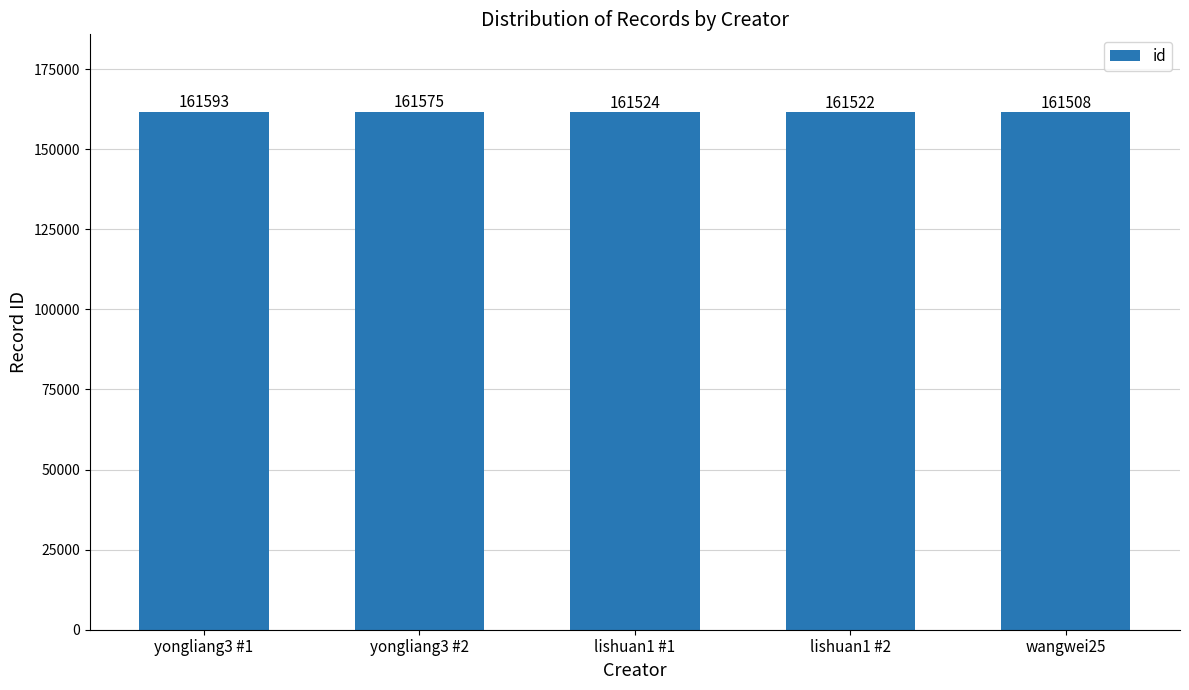

Are the bars grouped side by side (vs. stacked)?

No